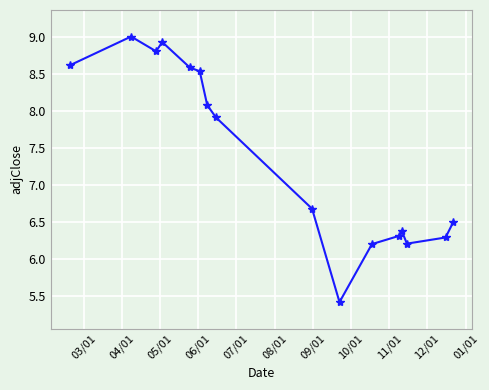

What is the maximum value shown in the chart?

9.0